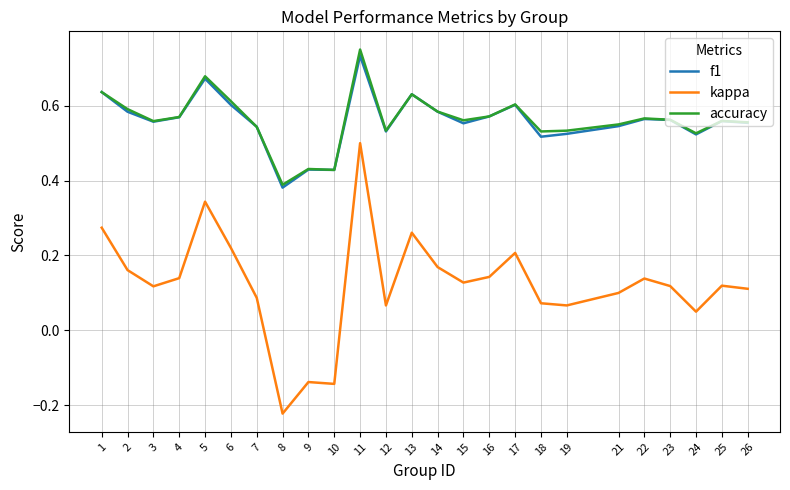

Is the value of kappa at 14 greater than the value of accuracy at 13?

No